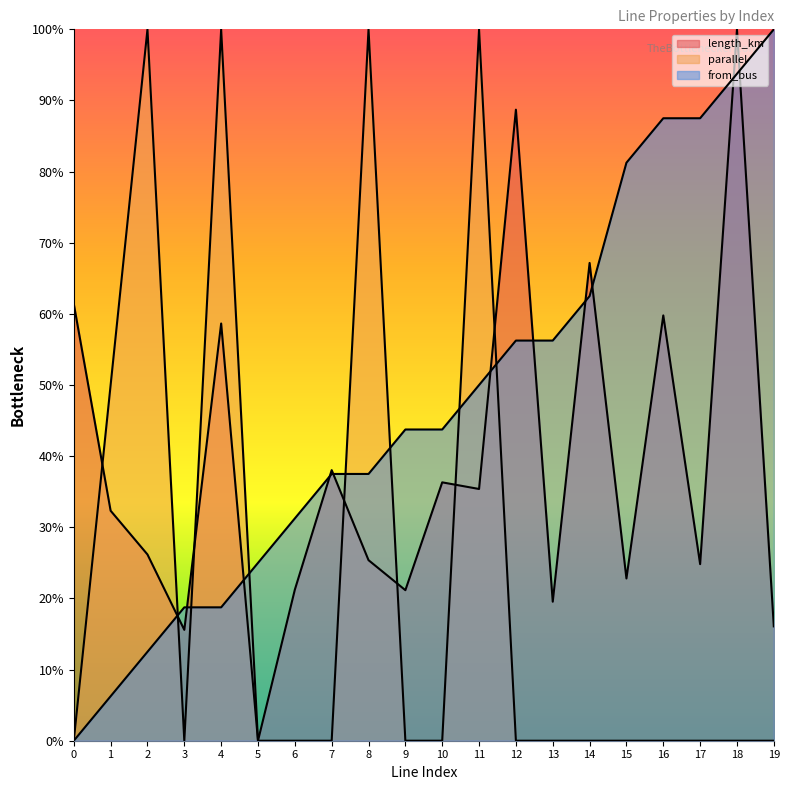

Which series ends up on top after the final intersection of length_km and parallel?

length_km